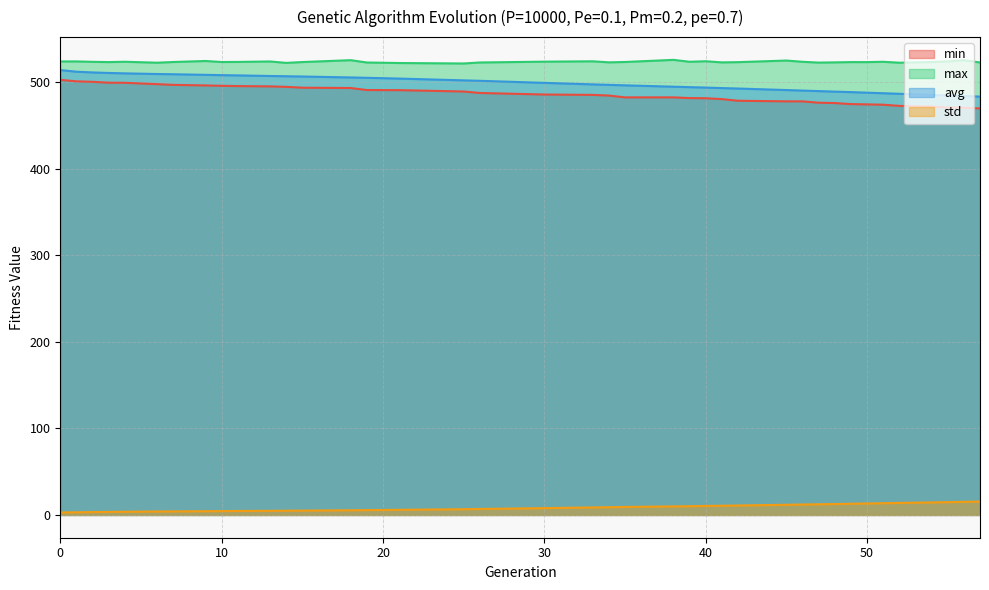

Count the number of data series in this chart.

4